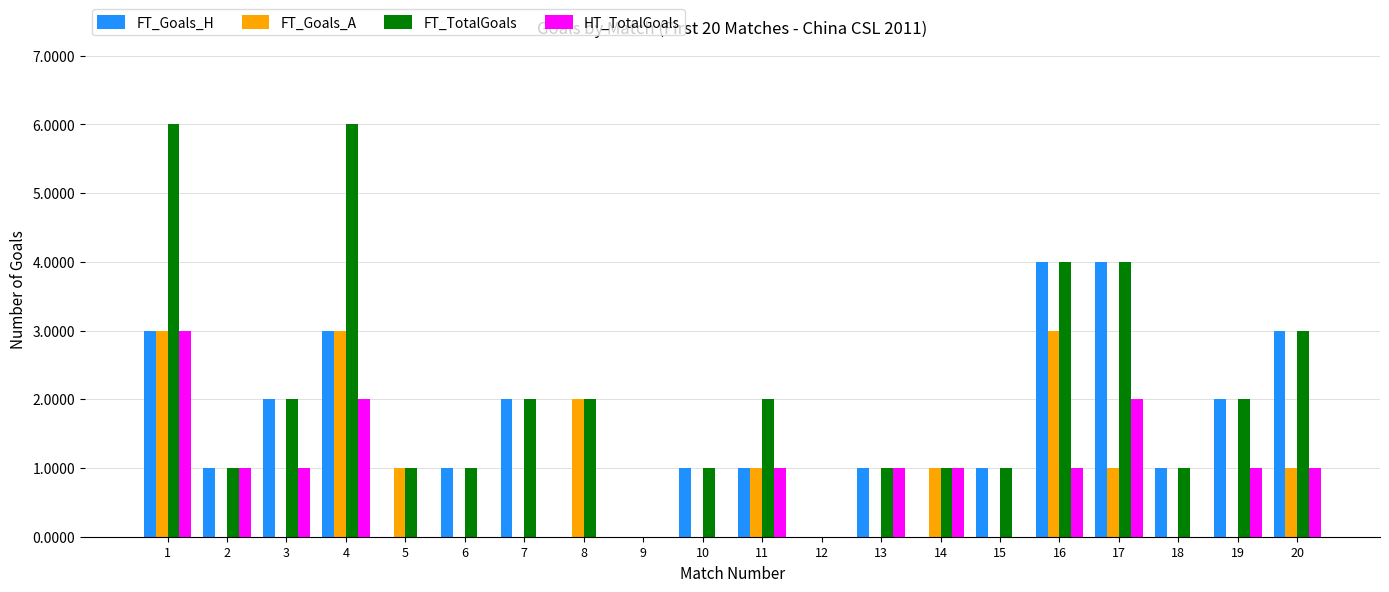

Reading left to right, transcribe all the data shown in this chart.

FT_Goals_H: 3	1	2	3	0	1	2	0	0	1	1	0	1	0	1	4	4	1	2	3
FT_Goals_A: 3	0	0	3	1	0	0	2	0	0	1	0	0	1	0	3	1	0	0	1
FT_TotalGoals: 6	1	2	6	1	1	2	2	0	1	2	0	1	1	1	4	4	1	2	3
HT_TotalGoals: 3	1	1	2	0	0	0	0	0	0	1	0	1	1	0	1	2	0	1	1